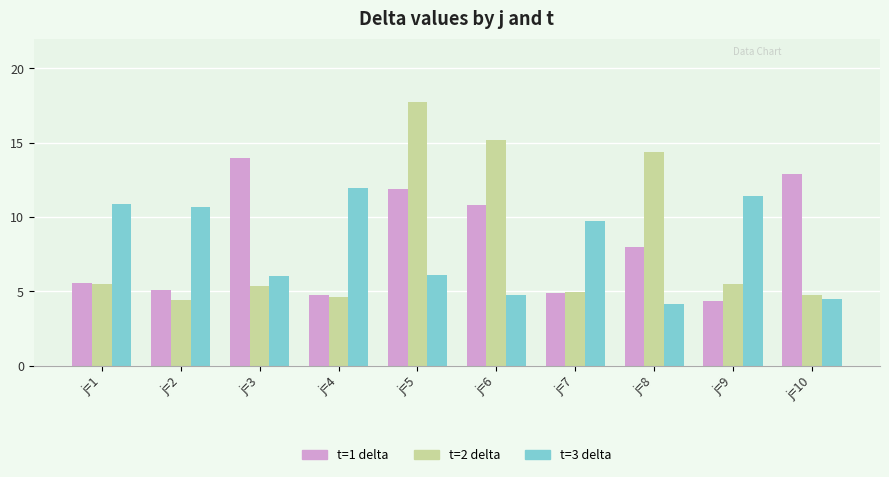

How many data points does each series have?

10